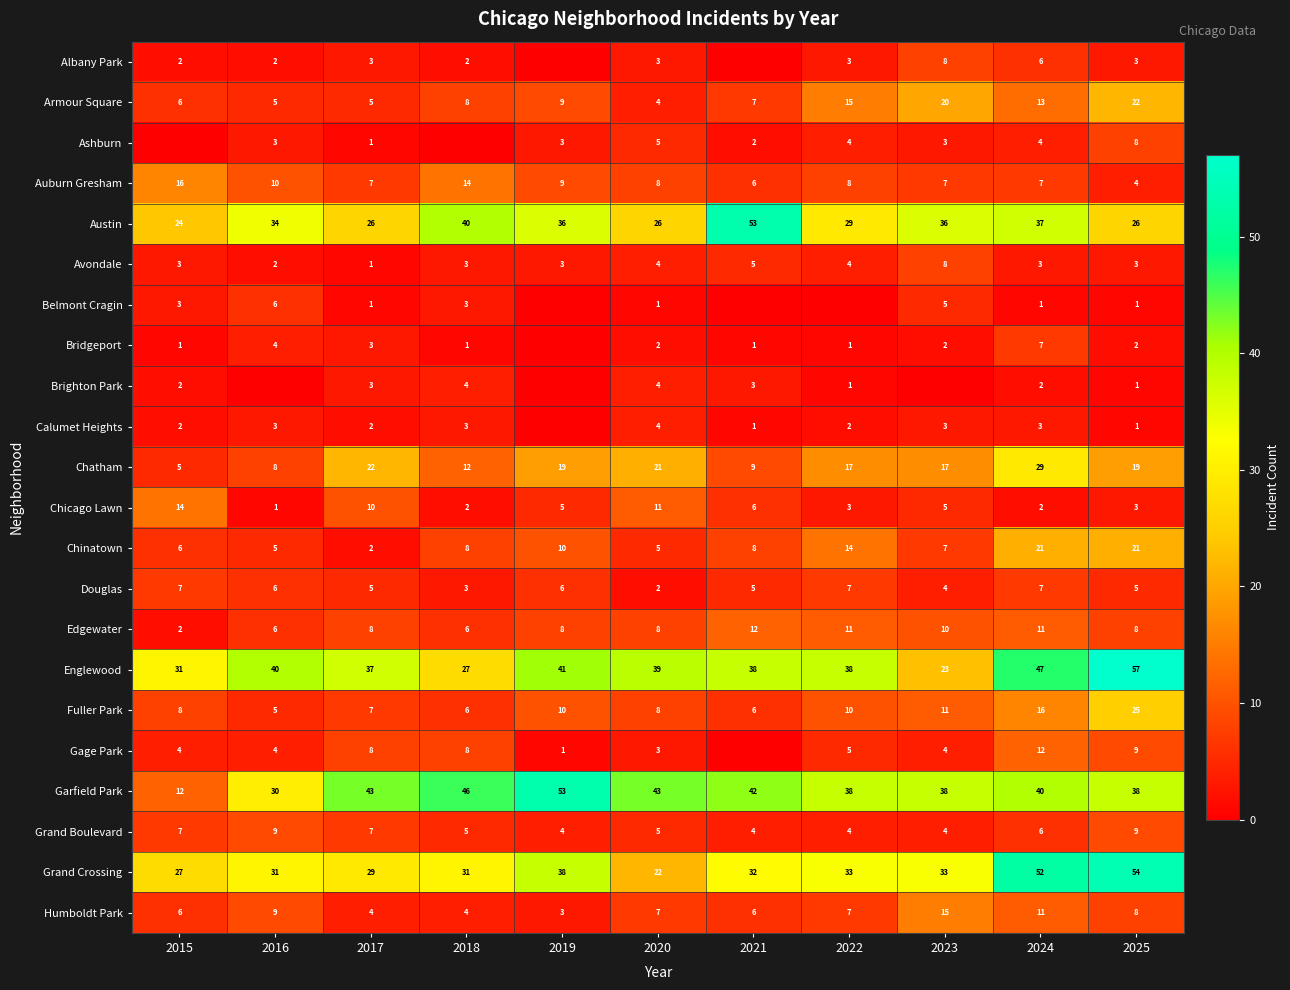

What is the difference between the highest and lowest values at 2017?

42